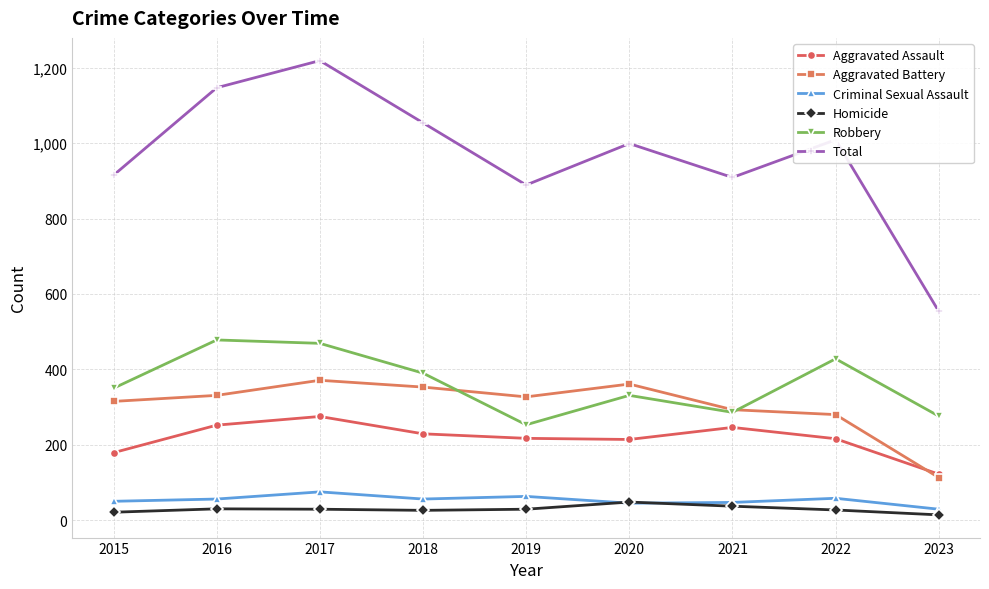

What is the lowest value of the Aggravated Assault series?

122